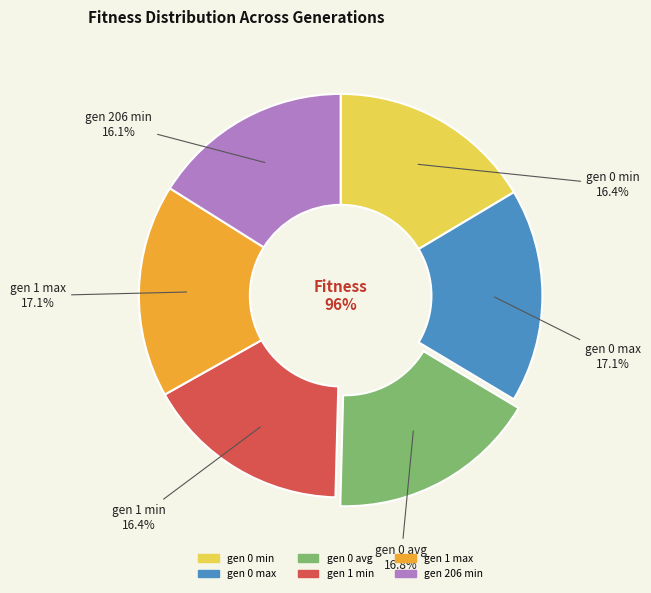

Rank the categories by value from lowest to highest.

gen 206 min, gen 0 min, gen 1 min, gen 0 avg, gen 1 max, gen 0 max